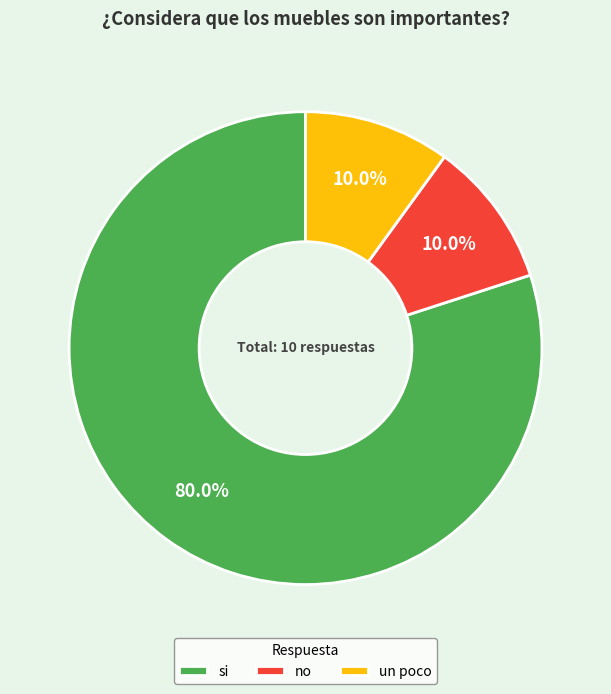

Does any single category account for the majority?

Yes